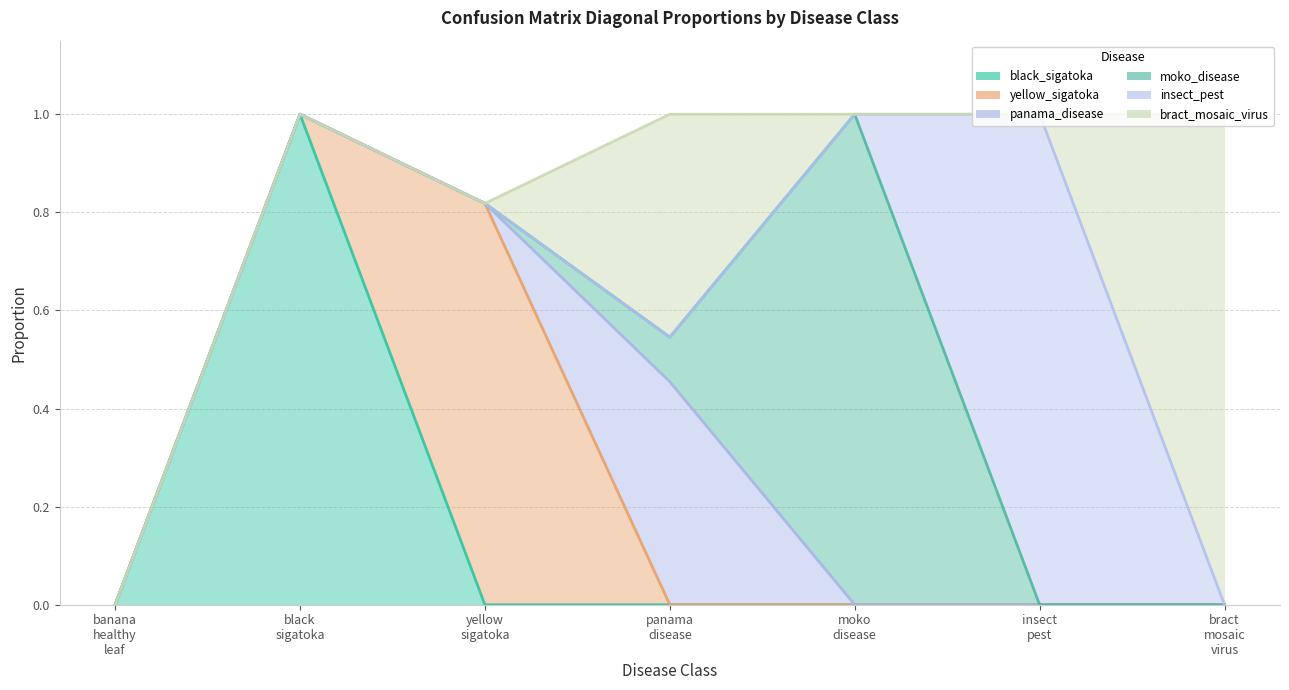

Which series ends up on top after the final intersection of moko_disease and panama_disease?

moko_disease